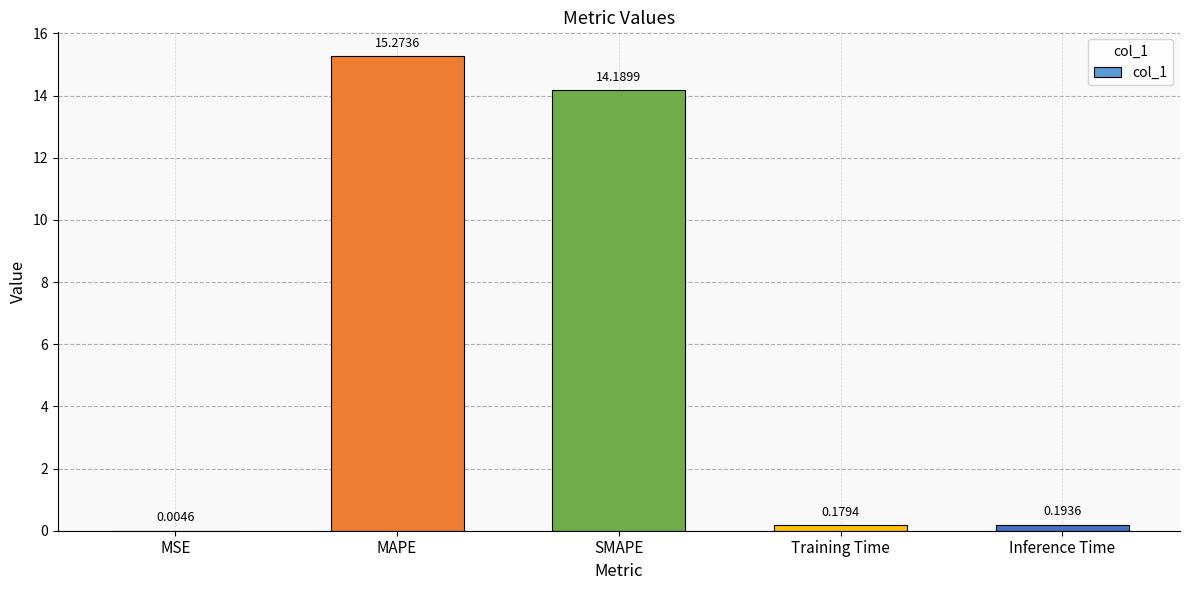

Are the bars grouped side by side (vs. stacked)?

No